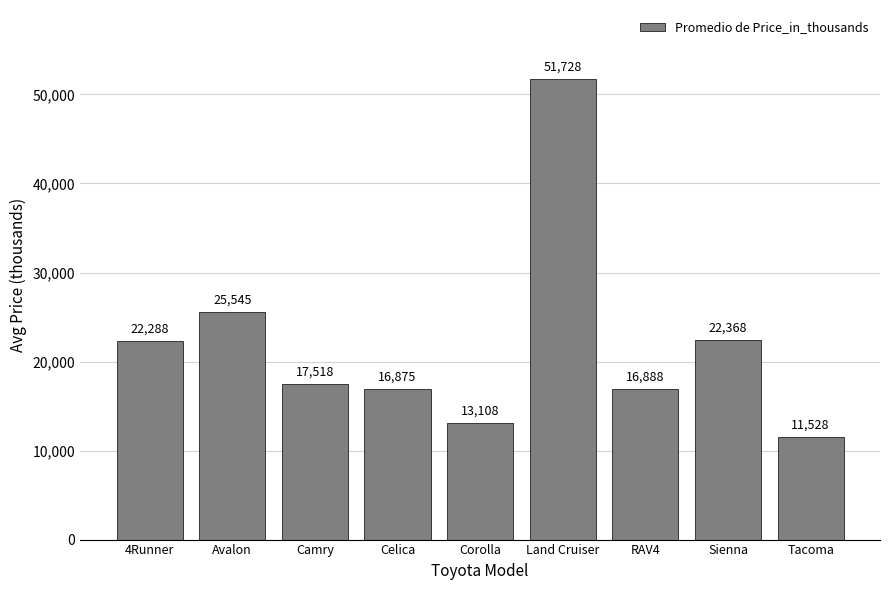

What is the ratio of the value at Corolla to the value at Camry?

0.7